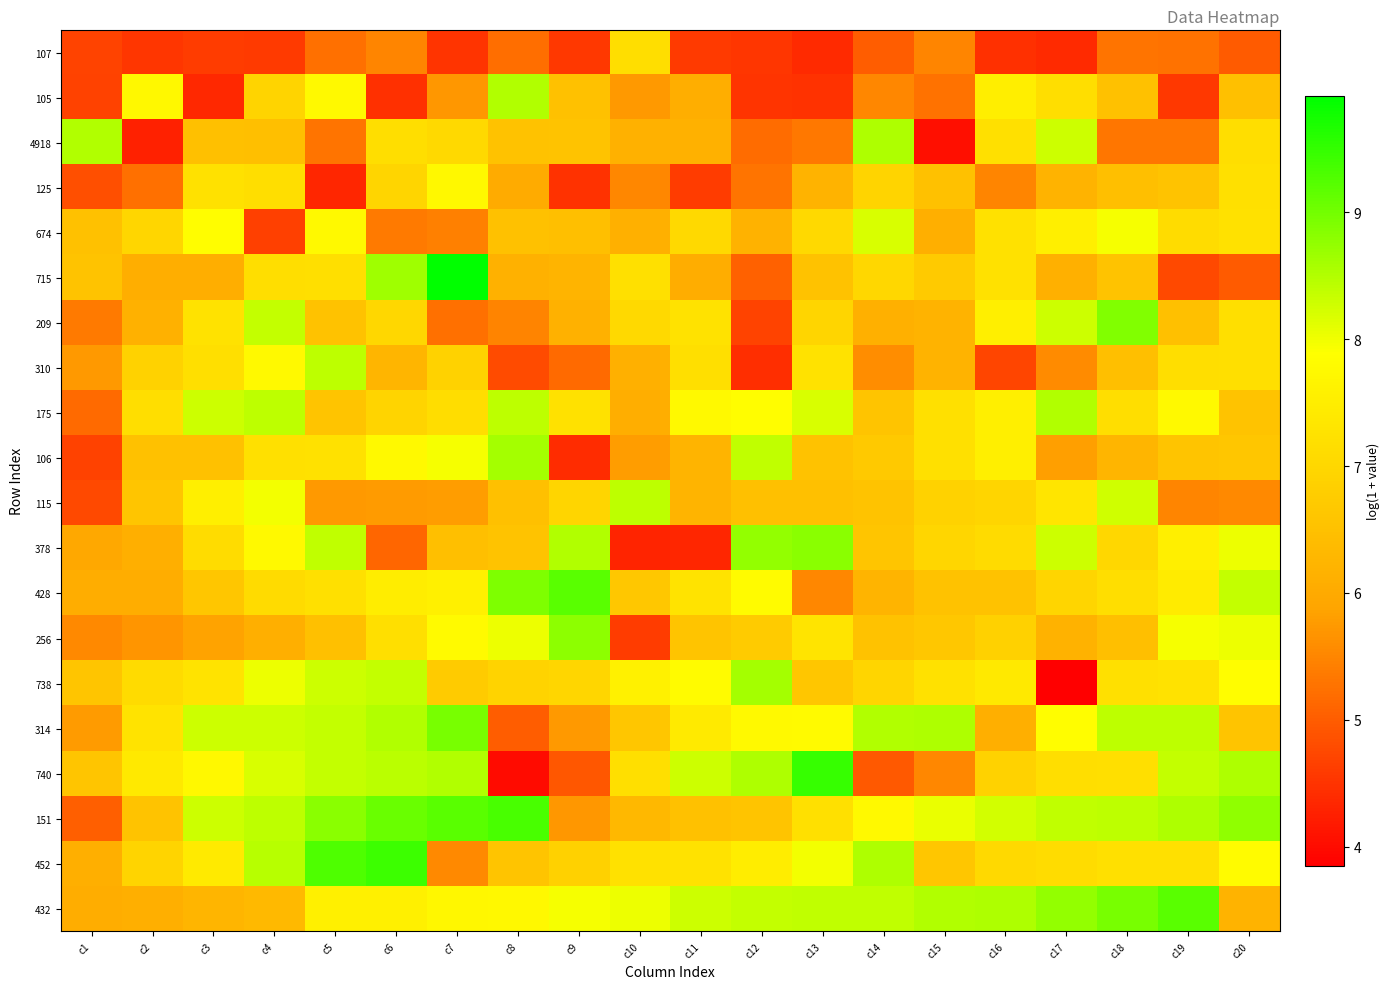

Rank the series by their maximum value, from highest to lowest.

715, 740, 452, 151, 432, 428, 314, 209, 378, 256, 738, 106, 4918, 105, 175, 115, 310, 674, 125, 107